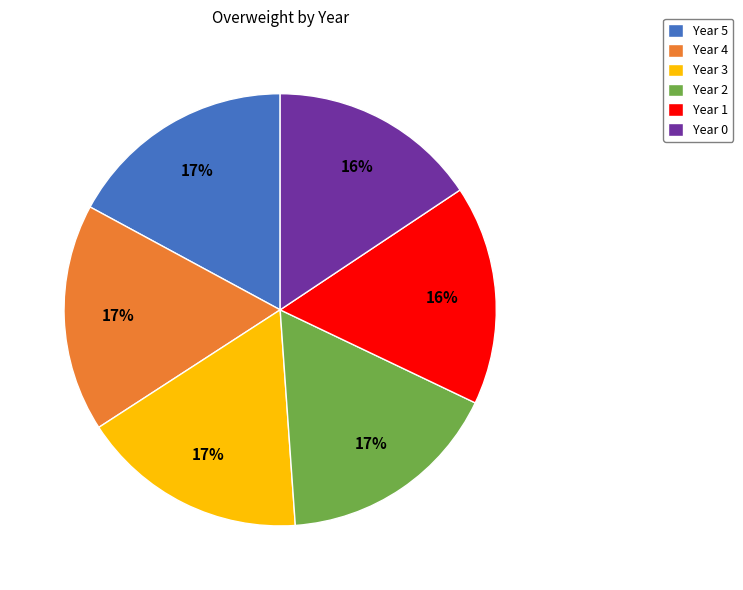

To the nearest percent, what percentage of the pie is Year 2?

17%